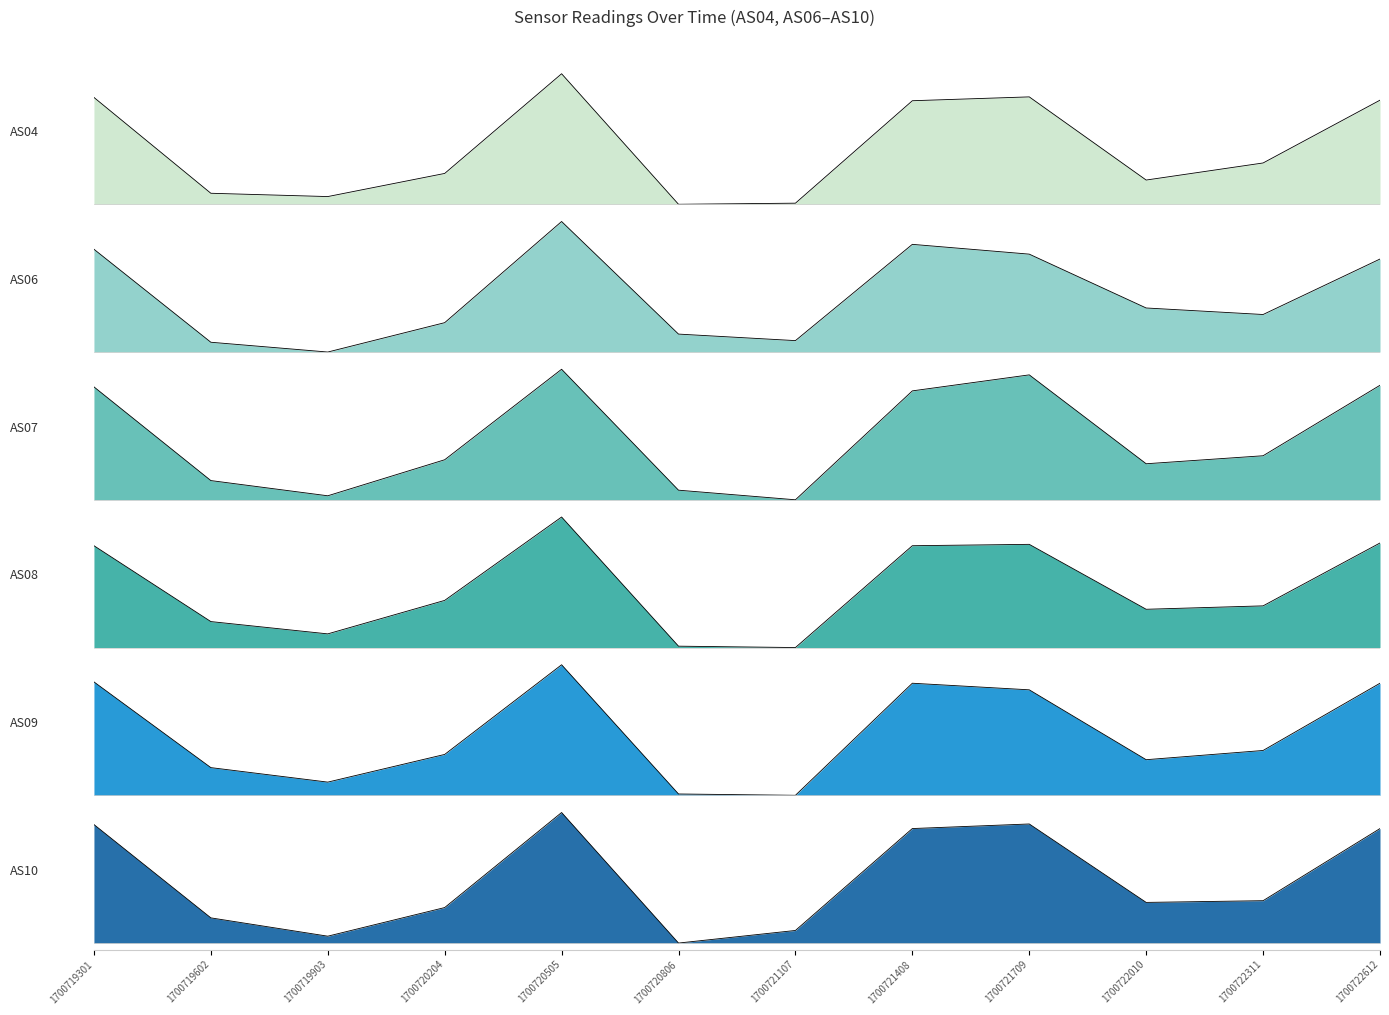

How many values in the AS10 series are below 74?

6